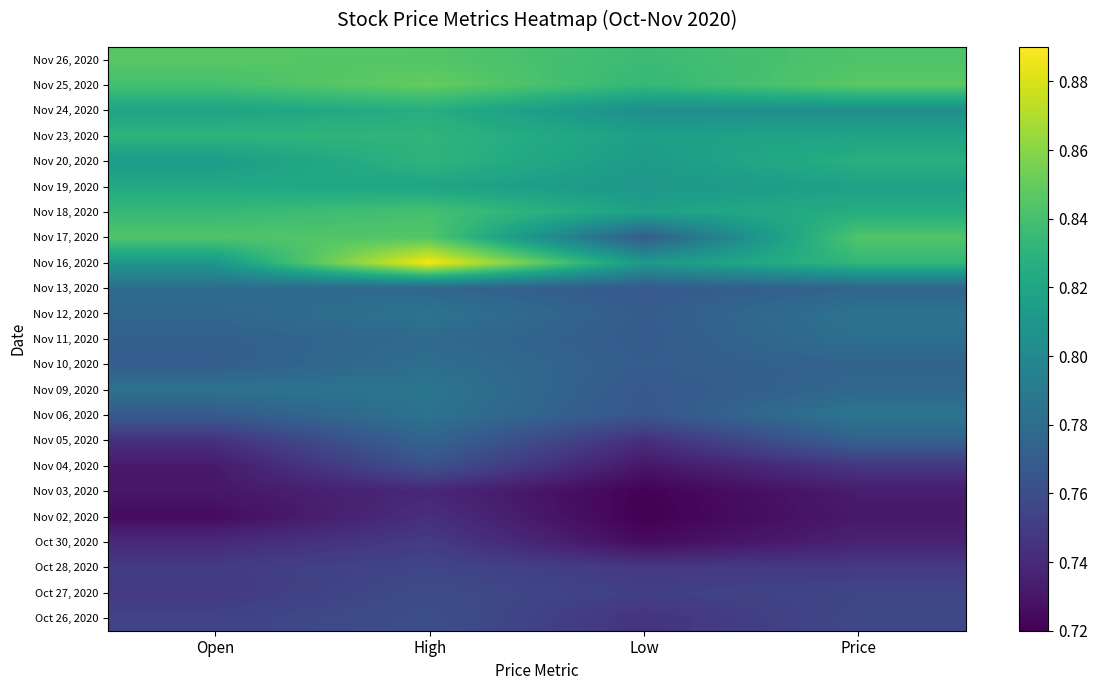

Reading left to right, what are all the values shown in this chart?

Nov 26, 2020: Open=0.8	High=0.8	Low=0.8	Price=0.8
Nov 25, 2020: Open=0.8	High=0.8	Low=0.8	Price=0.8
Nov 24, 2020: Open=0.8	High=0.8	Low=0.8	Price=0.8
Nov 23, 2020: Open=0.8	High=0.8	Low=0.8	Price=0.8
Nov 20, 2020: Open=0.8	High=0.8	Low=0.8	Price=0.8
Nov 19, 2020: Open=0.8	High=0.8	Low=0.8	Price=0.8
Nov 18, 2020: Open=0.8	High=0.8	Low=0.8	Price=0.8
Nov 17, 2020: Open=0.8	High=0.8	Low=0.8	Price=0.8
Nov 16, 2020: Open=0.8	High=0.9	Low=0.8	Price=0.8
Nov 13, 2020: Open=0.8	High=0.8	Low=0.8	Price=0.8
Nov 12, 2020: Open=0.8	High=0.8	Low=0.8	Price=0.8
Nov 11, 2020: Open=0.8	High=0.8	Low=0.8	Price=0.8
Nov 10, 2020: Open=0.8	High=0.8	Low=0.8	Price=0.8
Nov 09, 2020: Open=0.8	High=0.8	Low=0.8	Price=0.8
Nov 06, 2020: Open=0.8	High=0.8	Low=0.8	Price=0.8
Nov 05, 2020: Open=0.7	High=0.8	Low=0.7	Price=0.8
Nov 04, 2020: Open=0.7	High=0.8	Low=0.7	Price=0.7
Nov 03, 2020: Open=0.7	High=0.7	Low=0.7	Price=0.7
Nov 02, 2020: Open=0.7	High=0.7	Low=0.7	Price=0.7
Oct 30, 2020: Open=0.7	High=0.7	Low=0.7	Price=0.7
Oct 28, 2020: Open=0.7	High=0.8	Low=0.7	Price=0.7
Oct 27, 2020: Open=0.7	High=0.8	Low=0.8	Price=0.8
Oct 26, 2020: Open=0.8	High=0.8	Low=0.7	Price=0.8